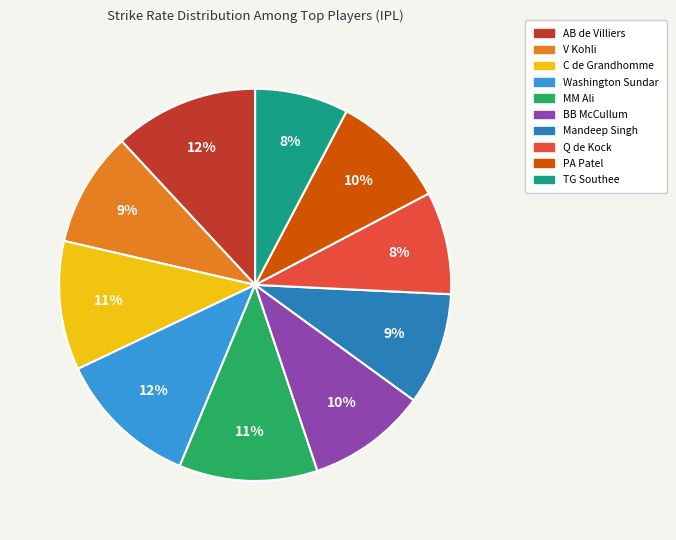

True or false: Washington Sundar accounts for 12% of the total.

True